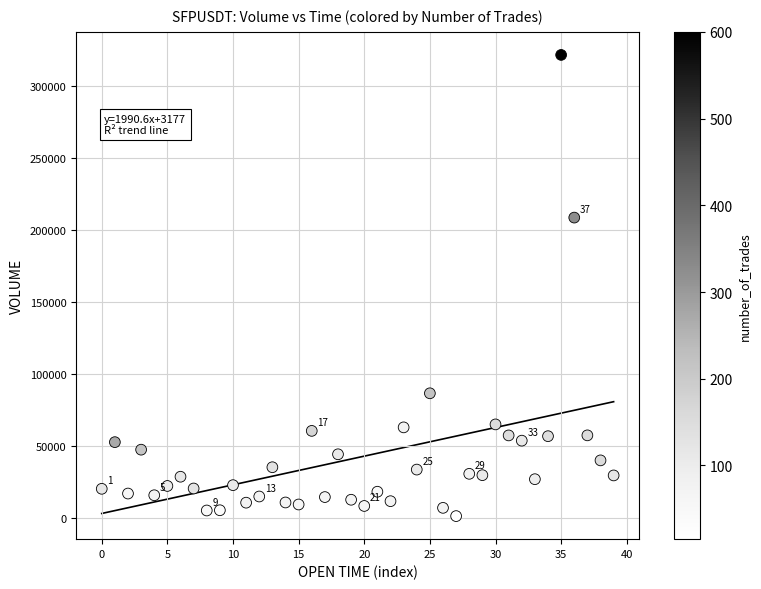

What Y value in the scatter plot is closest to 161499?

208668